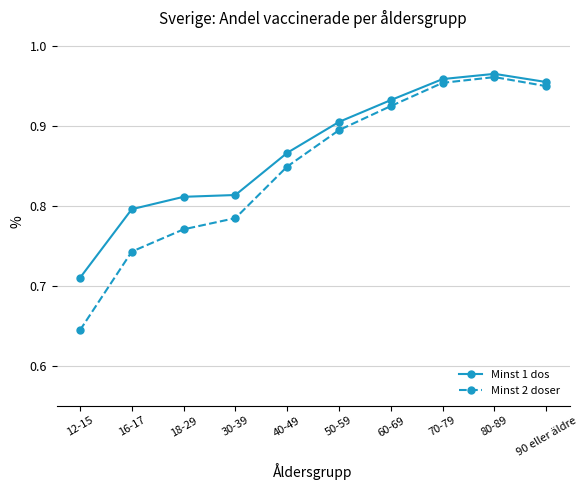

Where is Minst 1 dos nearest to the value 0?

12-15